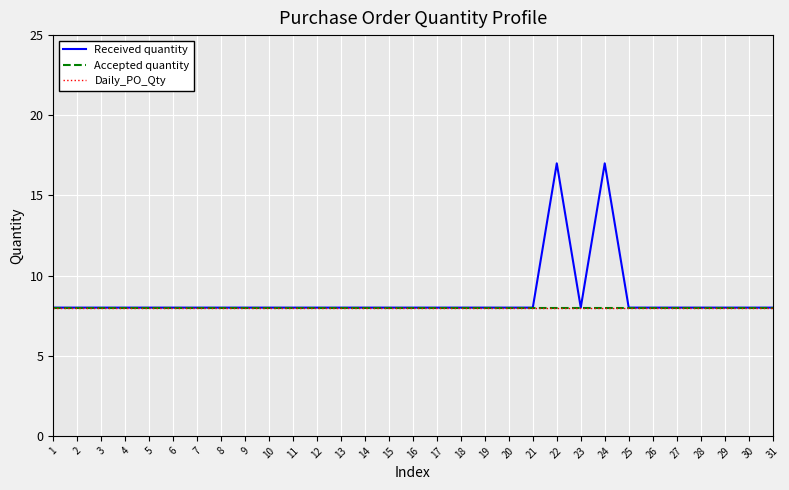

Reading right to left, list all the values displayed in this chart.

Received quantity: 31=8	30=8	29=8	28=8	27=8	26=8	25=8	24=17	23=8	22=17	21=8	20=8	19=8	18=8	17=8	16=8	15=8	14=8	13=8	12=8	11=8	10=8	9=8	8=8	7=8	6=8	5=8	4=8	3=8	2=8	1=8
Accepted quantity: 31=8	30=8	29=8	28=8	27=8	26=8	25=8	24=8	23=8	22=8	21=8	20=8	19=8	18=8	17=8	16=8	15=8	14=8	13=8	12=8	11=8	10=8	9=8	8=8	7=8	6=8	5=8	4=8	3=8	2=8	1=8
Daily_PO_Qty: 31=8	30=8	29=8	28=8	27=8	26=8	25=8	24=8	23=8	22=8	21=8	20=8	19=8	18=8	17=8	16=8	15=8	14=8	13=8	12=8	11=8	10=8	9=8	8=8	7=8	6=8	5=8	4=8	3=8	2=8	1=8